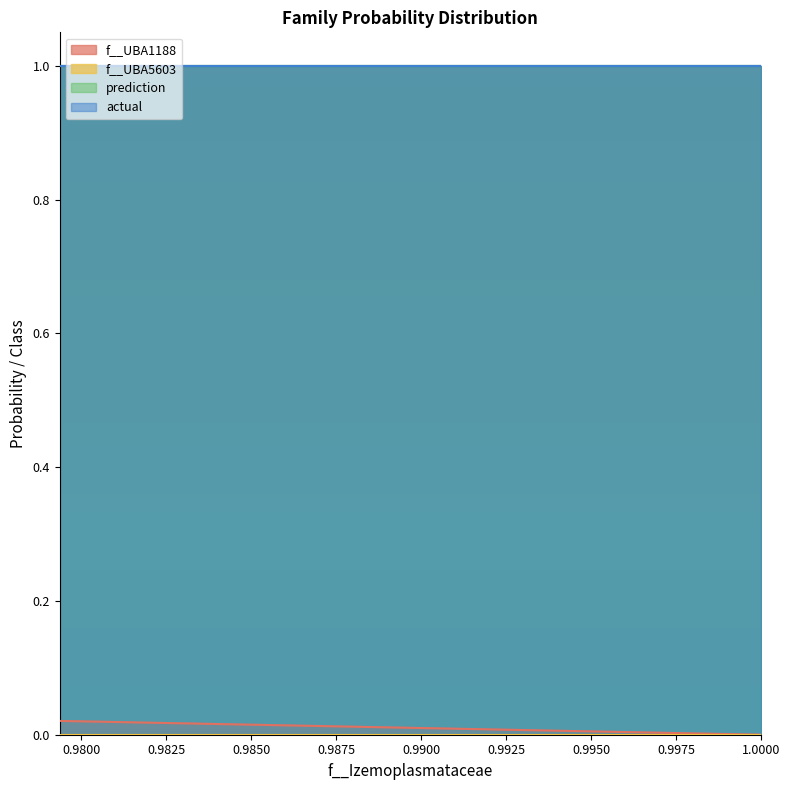

True or false: f__UBA1188 has more than 0 interior local peaks.

False